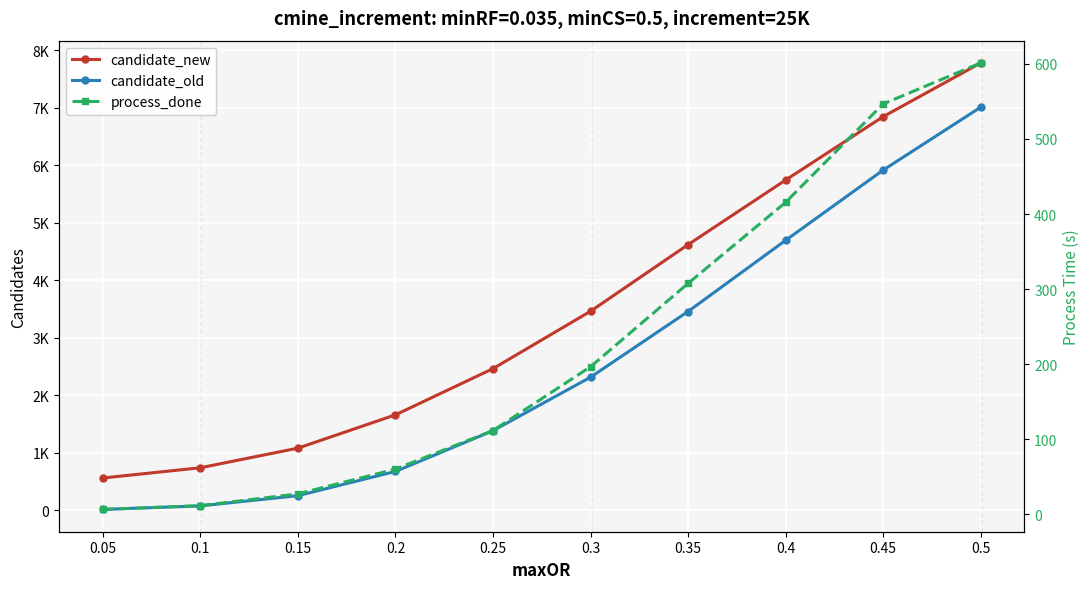

Rank the categories by candidate_new value from highest to lowest.

0.5, 0.45, 0.4, 0.35, 0.3, 0.25, 0.2, 0.15, 0.1, 0.05